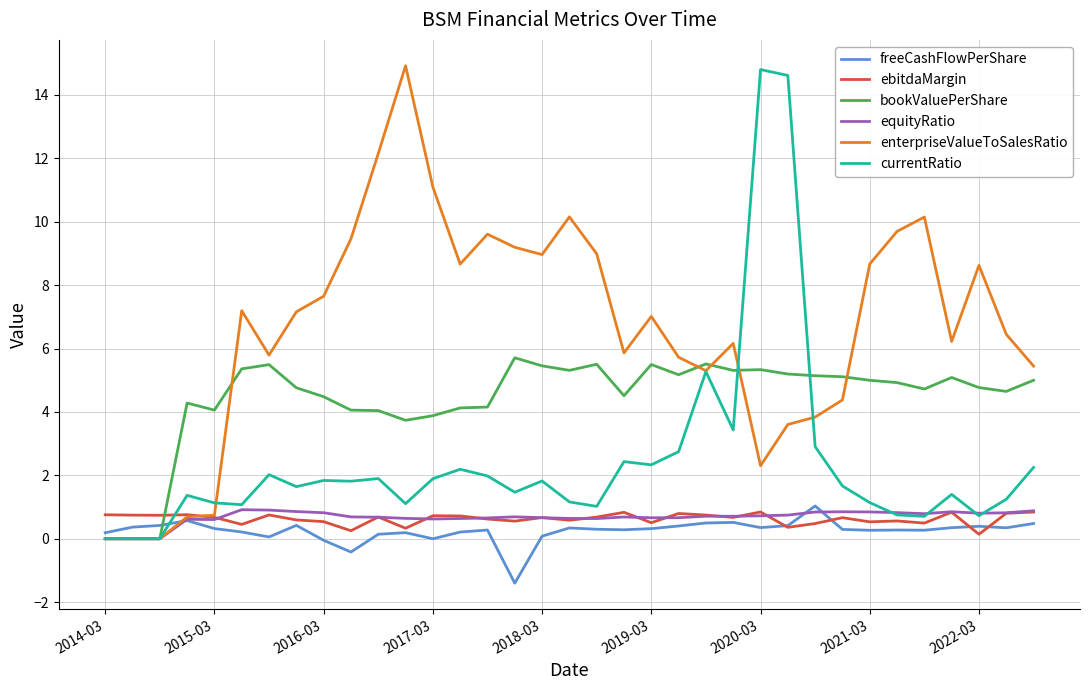

What is the minimum value shown in the chart?

-1.4